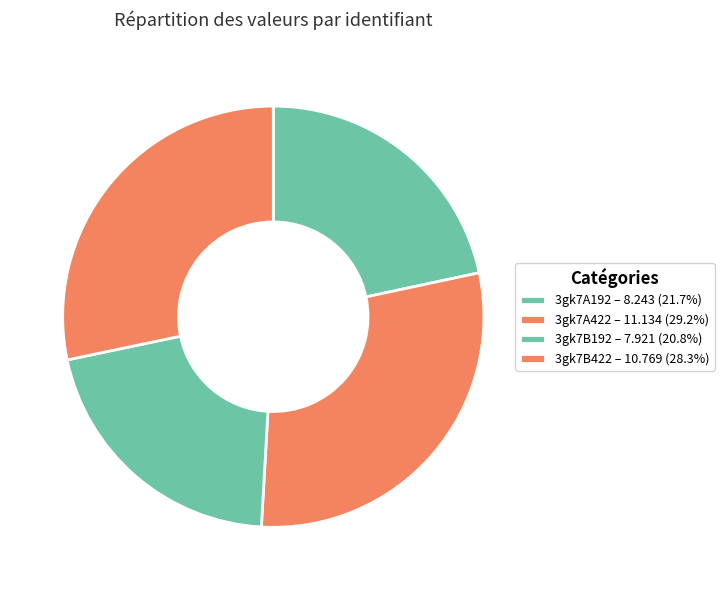

Is it true that 3gk7B422 is 17% of the pie?

False